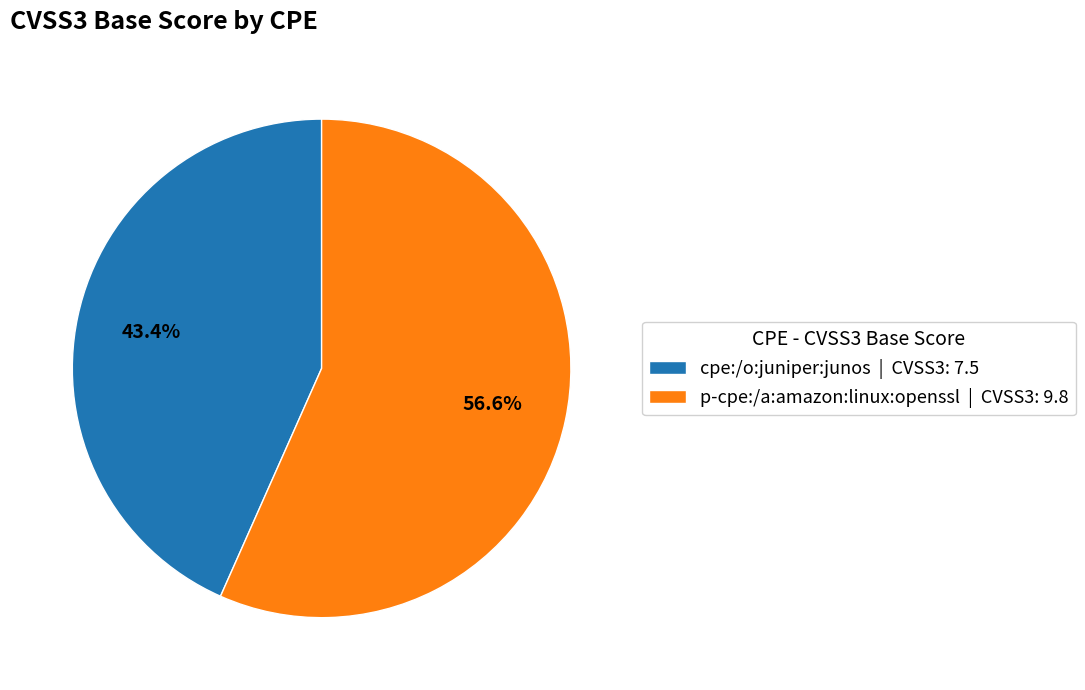

Combined, what portion of the pie is cpe:/o:juniper:junos | CVSS3: 7.5 and p-cpe:/a:amazon:linux:openssl | CVSS3: 9.8?

100.0%